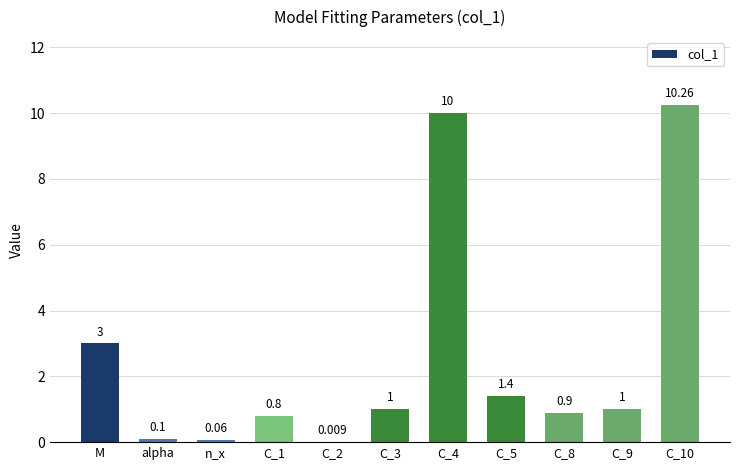

True or false: the data shows 1.0 at C_3.

True